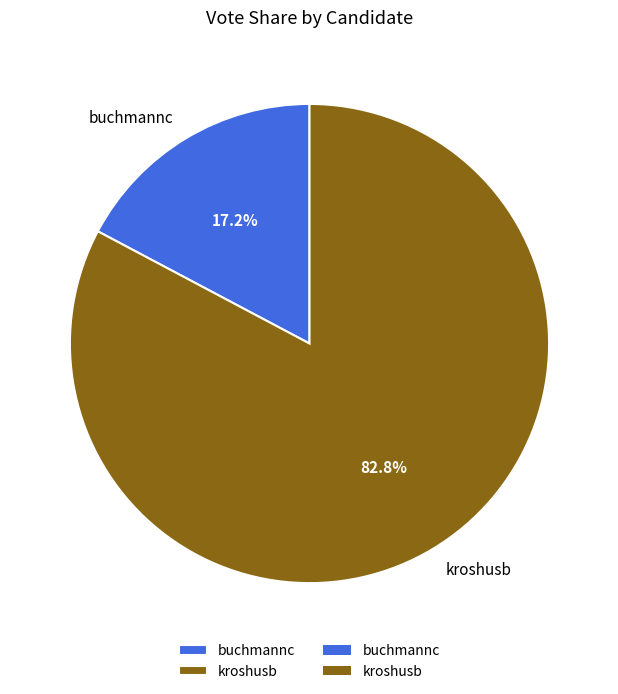

To the nearest percent, what percentage of the pie is buchmannc?

17%